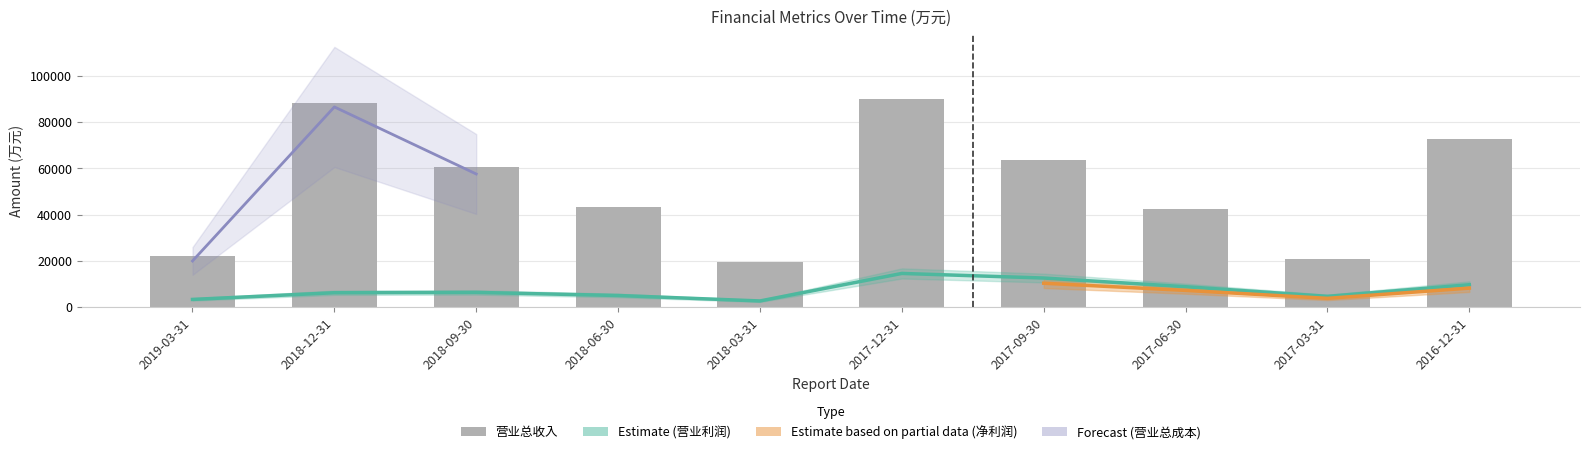

Which series changed the most between 2018-09-30 and 2016-12-31?

营业总收入